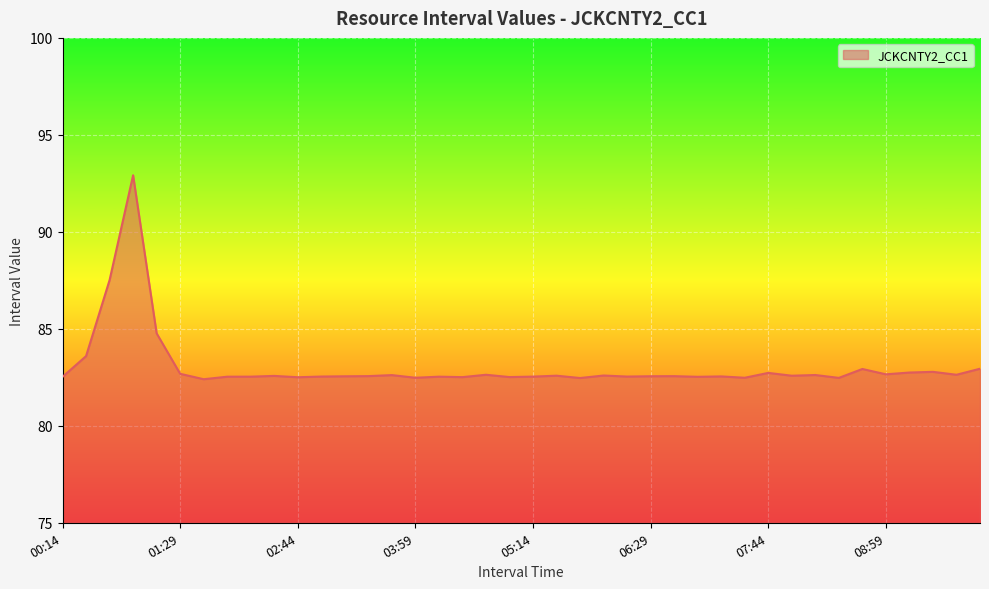

What is the minimum value shown in the chart?

82.4